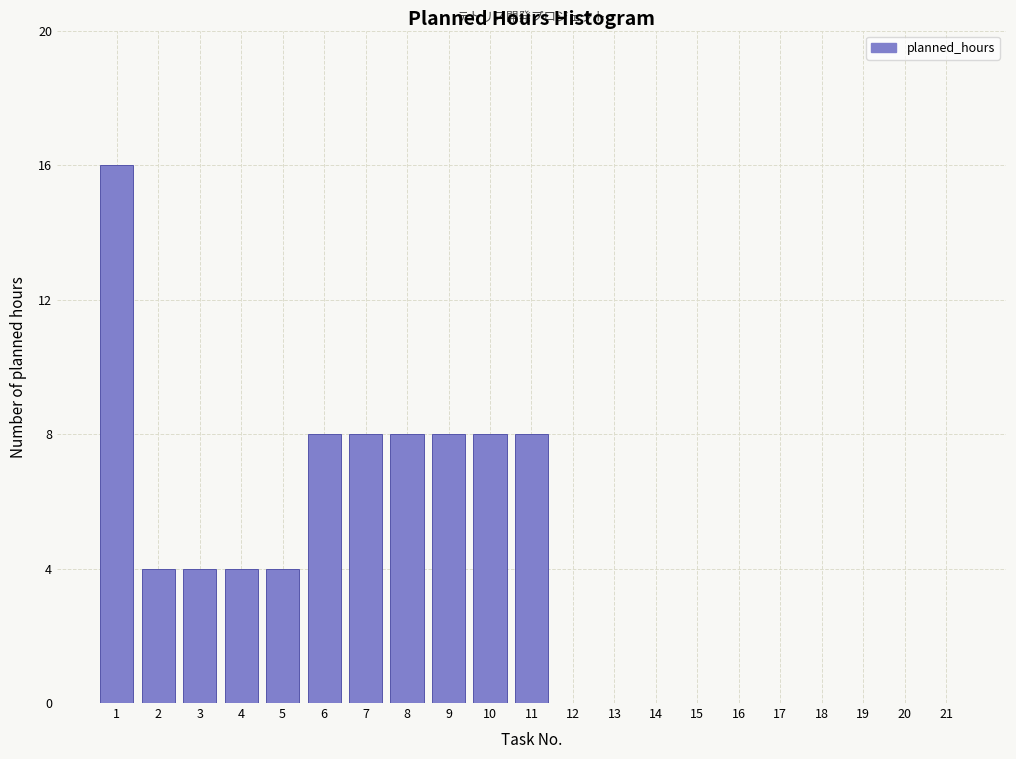

Reading right to left, extract all data points from this chart.

21=0	20=0	19=0	18=0	17=0	16=0	15=0	14=0	13=0	12=0	11=8	10=8	9=8	8=8	7=8	6=8	5=4	4=4	3=4	2=4	1=16